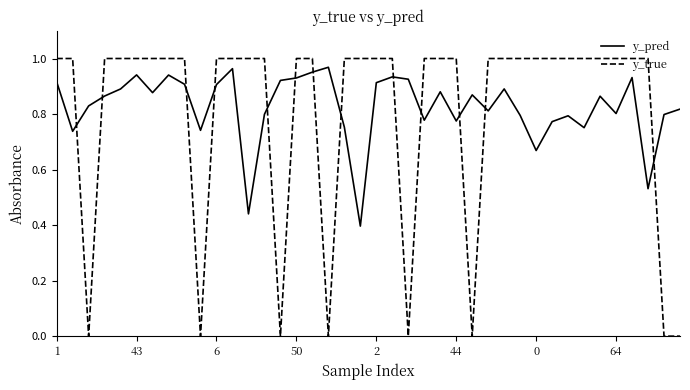

What is the difference between the maximum and minimum values in the y_pred series?

0.6